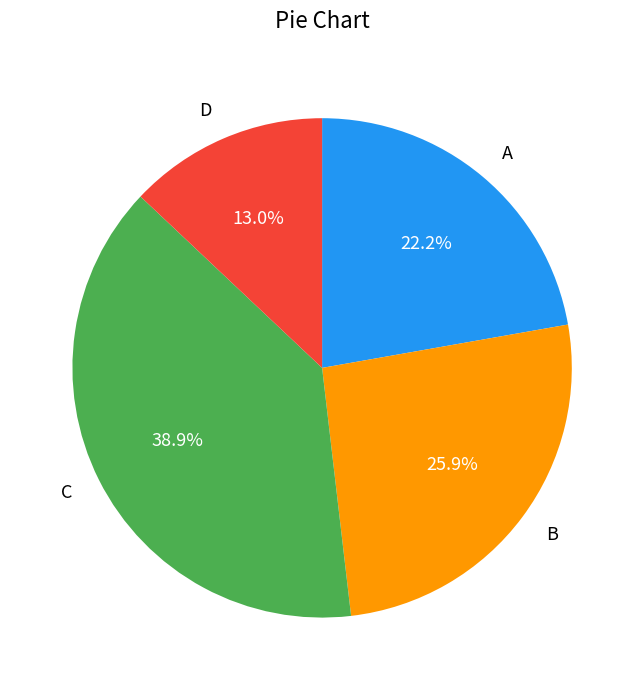

What is the largest slice in the pie chart?

C